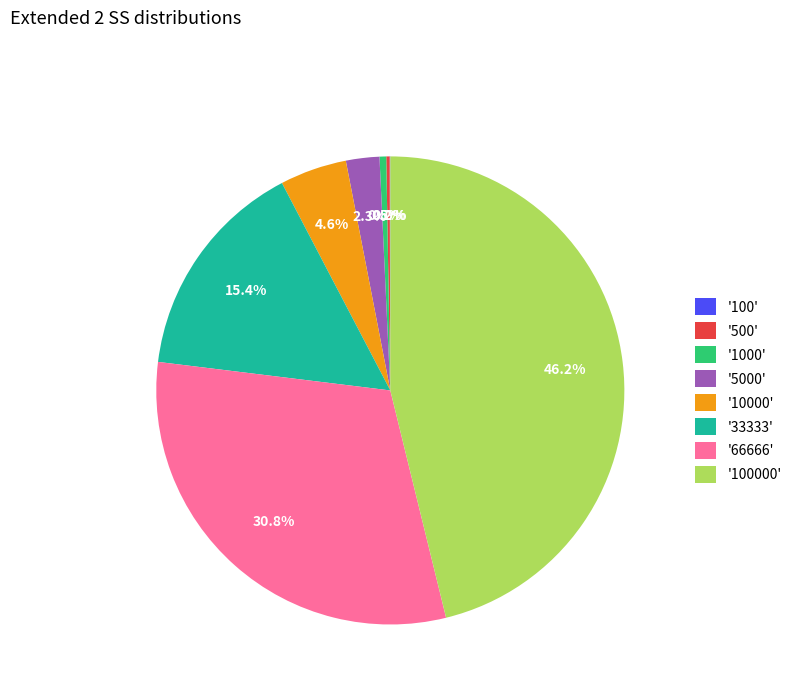

Combined, do '33333' and '10000' account for over 50%?

No